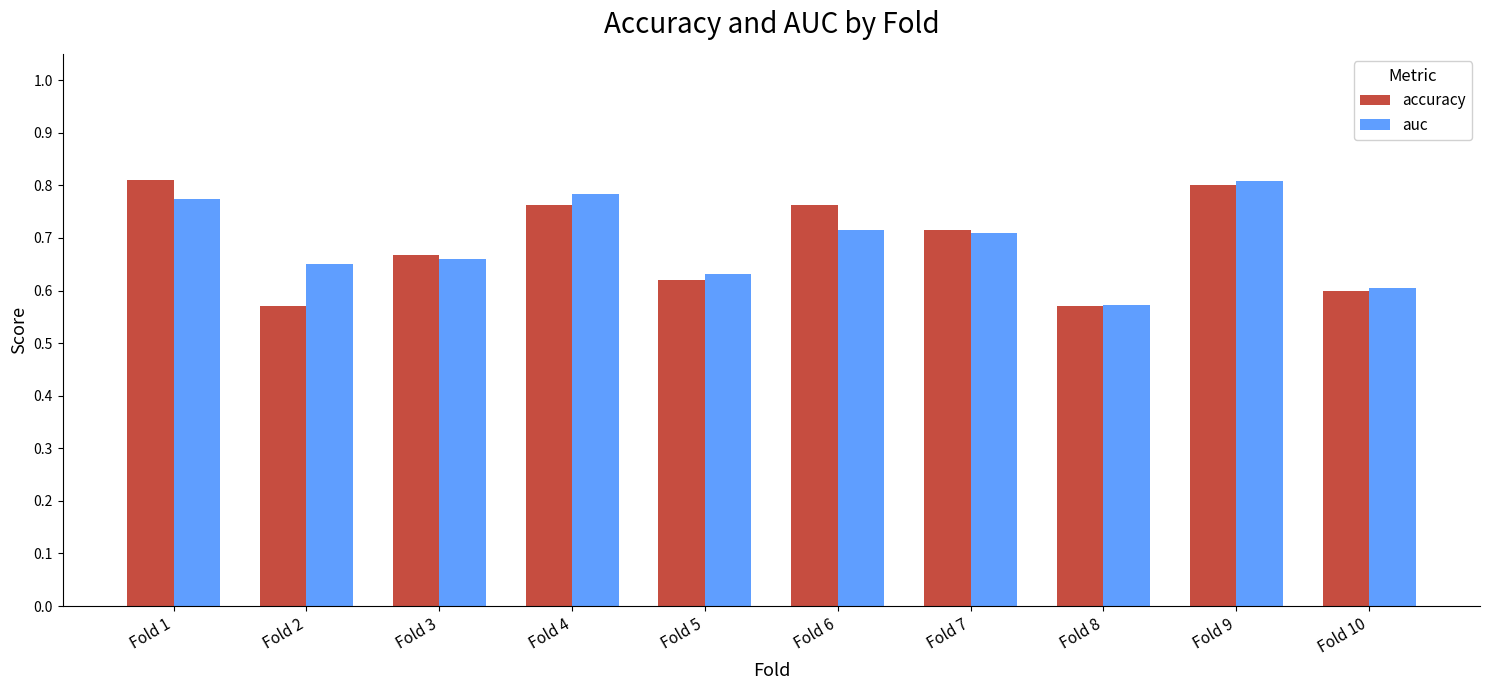

At which label is auc closest to 0?

Fold 8